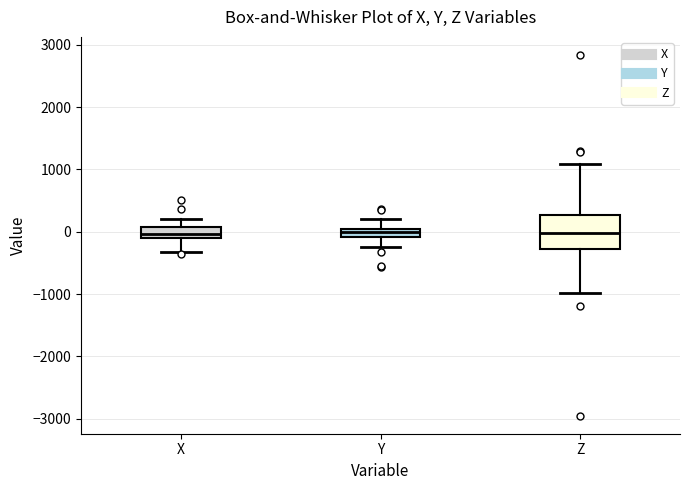

Where does the lower whisker of the box for X end on the y-axis? The values are not printed on the chart, so give them approximately, as read against the axis.

-300